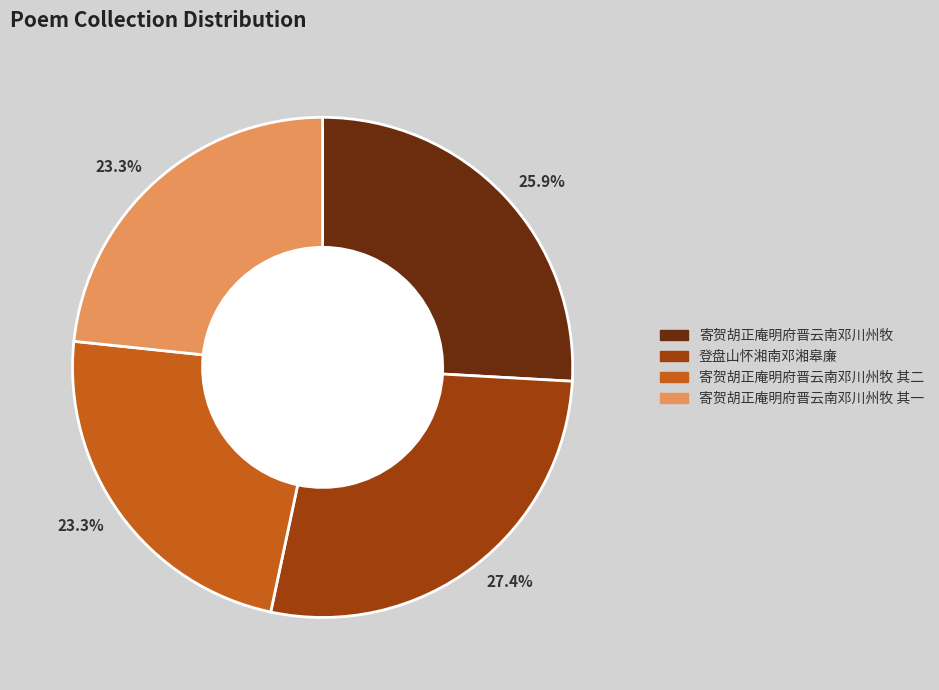

Is there any slice that represents more than half of the pie?

No